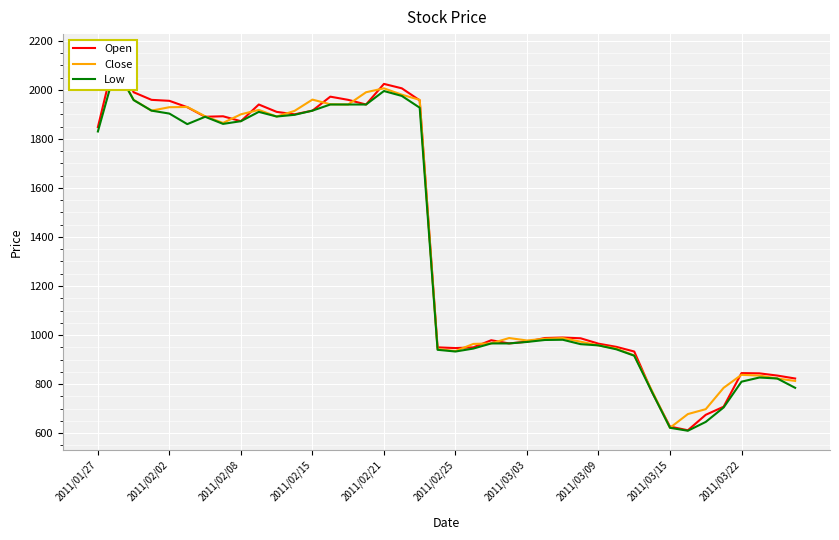

Is the value of Low at 13 greater than the value of Close at 28?

Yes